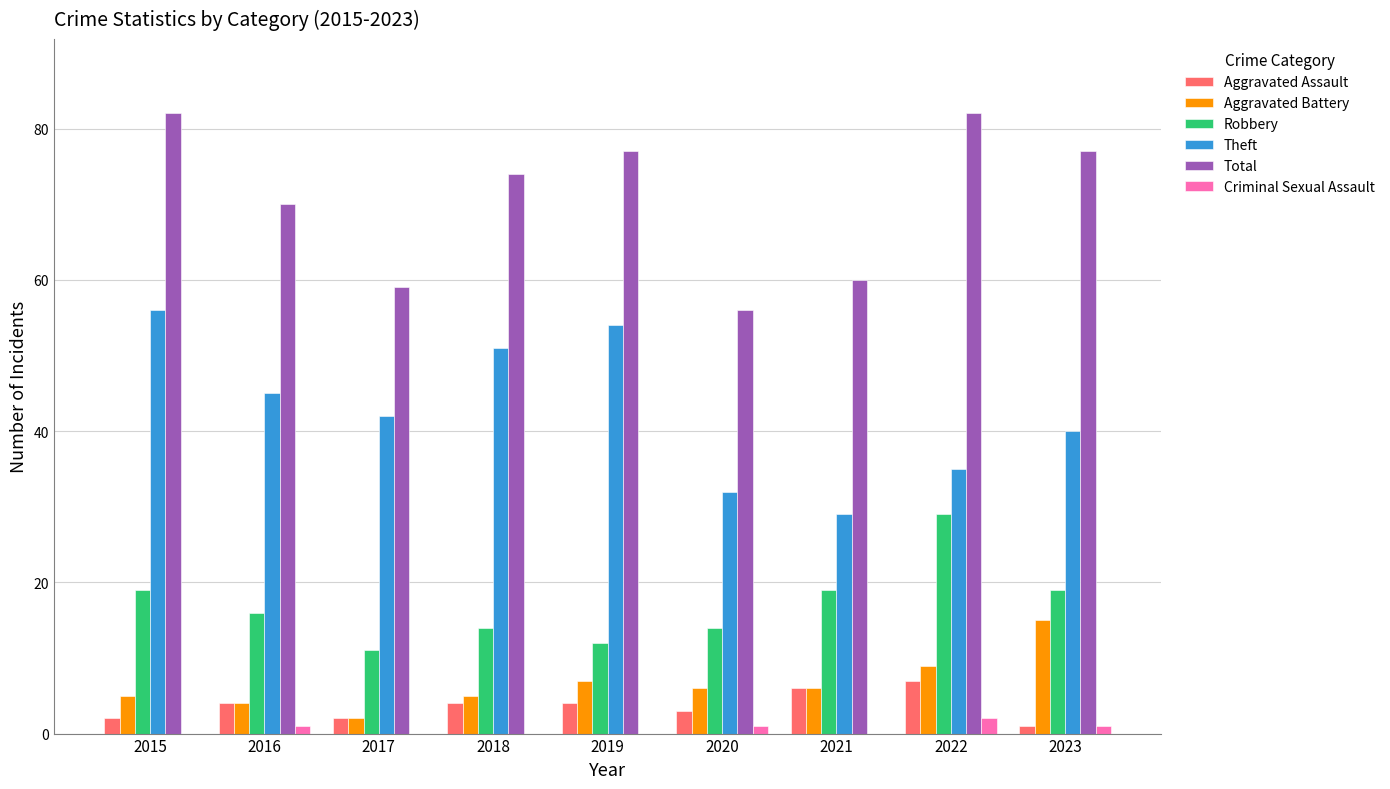

Count the number of data series in this chart.

6